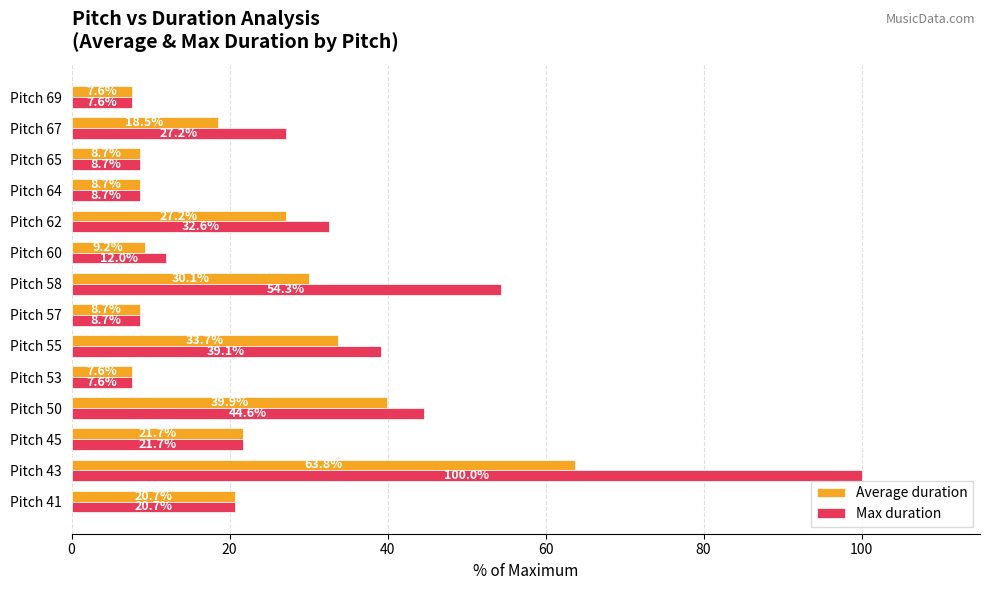

Between Pitch 50 and Pitch 62, which series saw the biggest shift?

Average duration